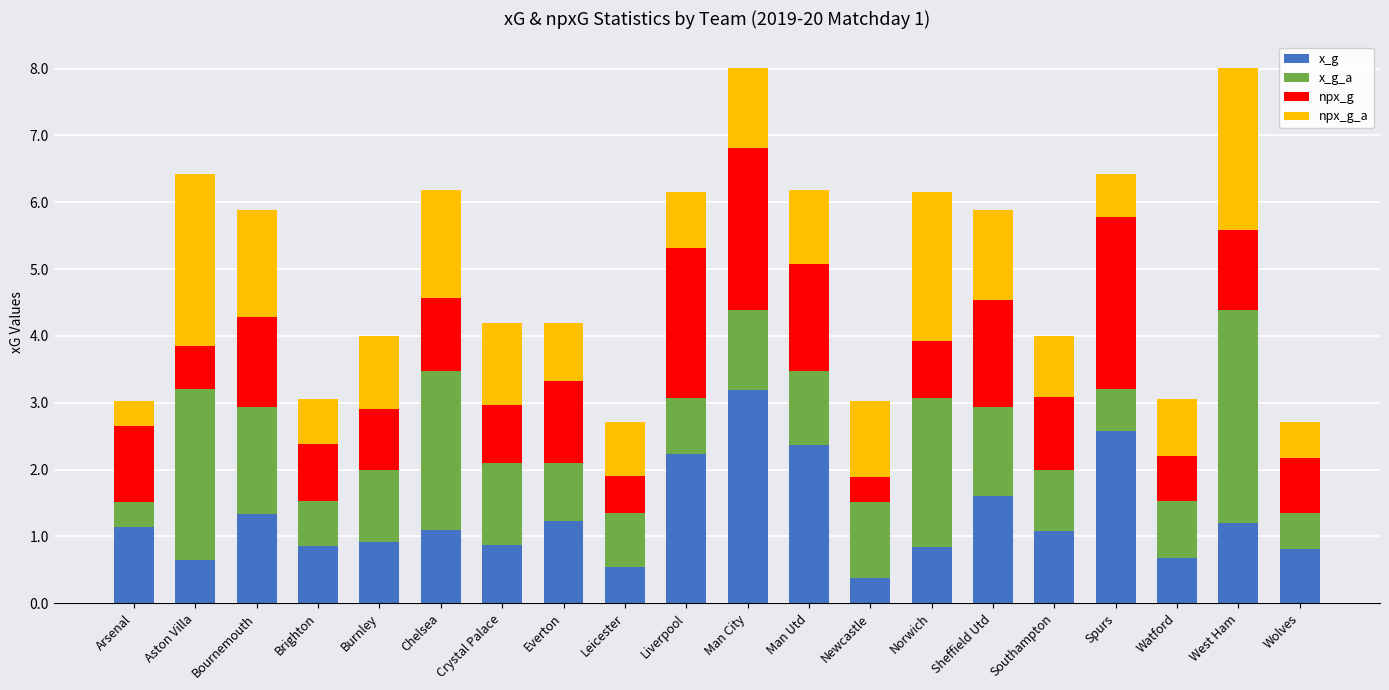

Read the x_g value at Man Utd.

2.4